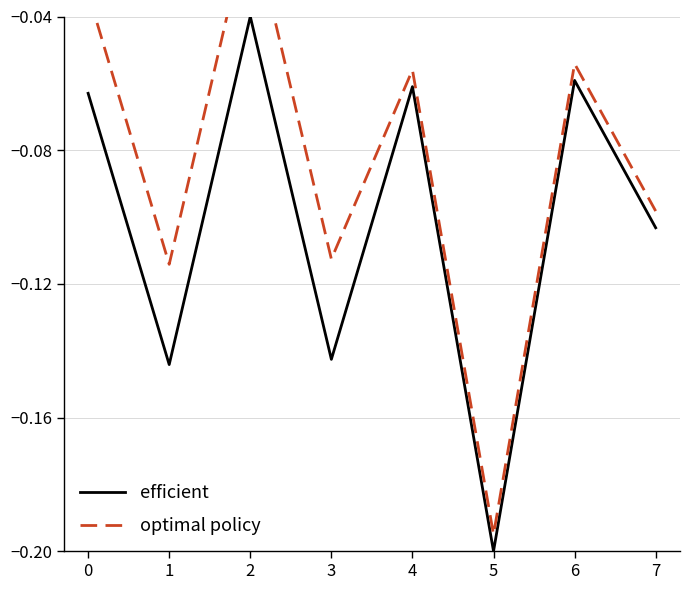

Which series has the widest spread of values?

optimal policy